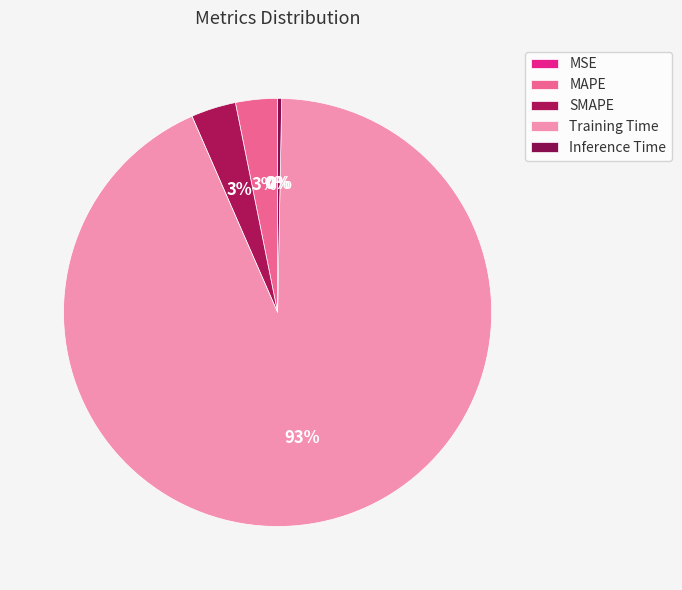

To the nearest percent, what is the difference between the largest and smallest slice percentages?

93%